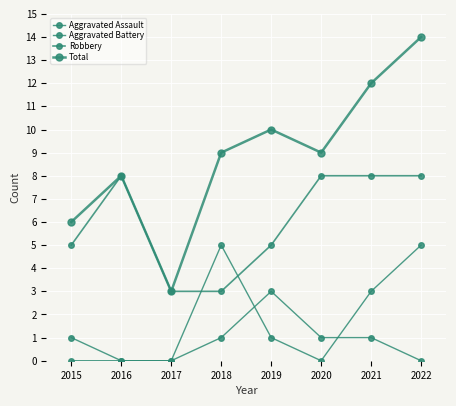

Which series has the largest range (max minus min)?

Total